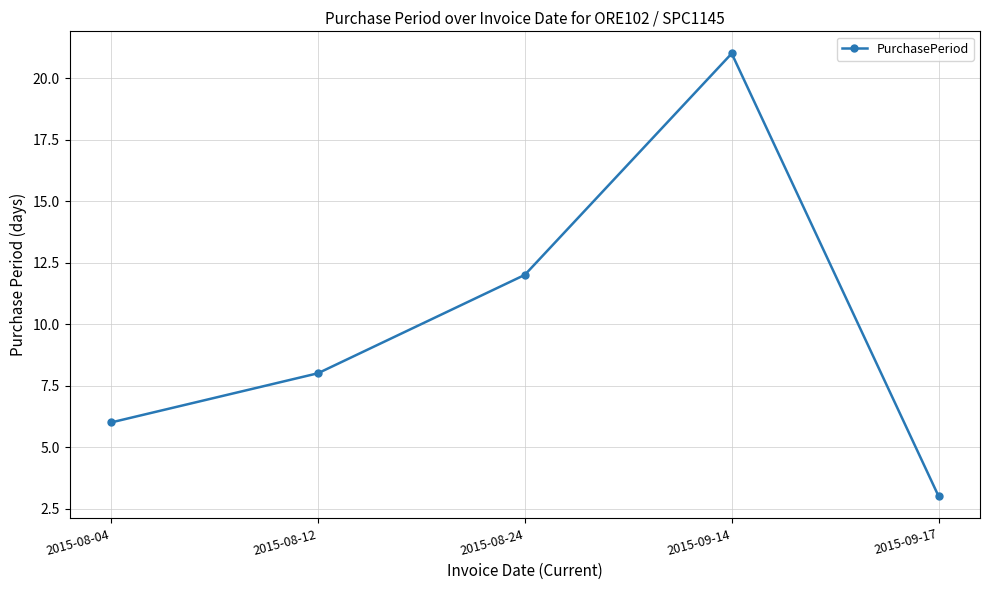

What is the label of the 2nd point from the left?

2015-08-12